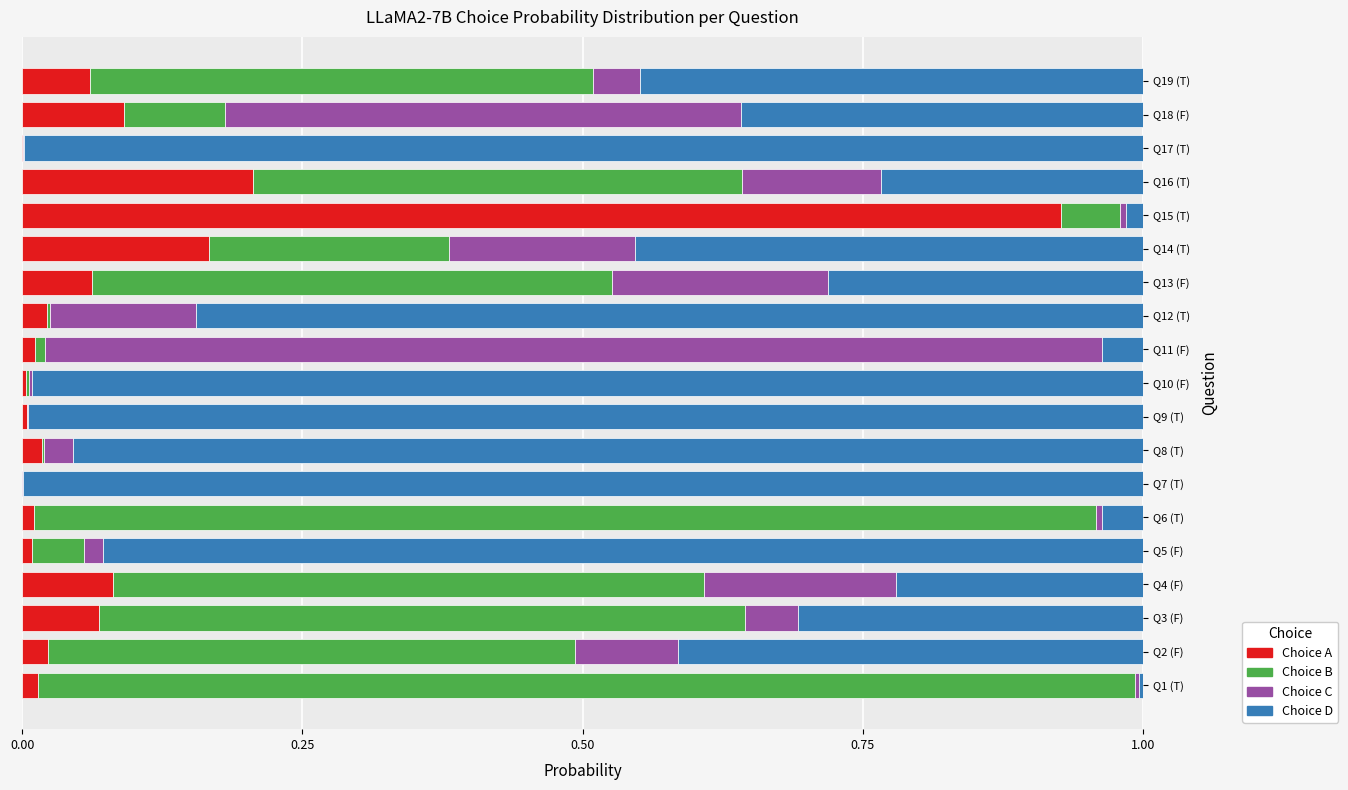

Which category has the highest value in the Choice A series?

Q15 (T)